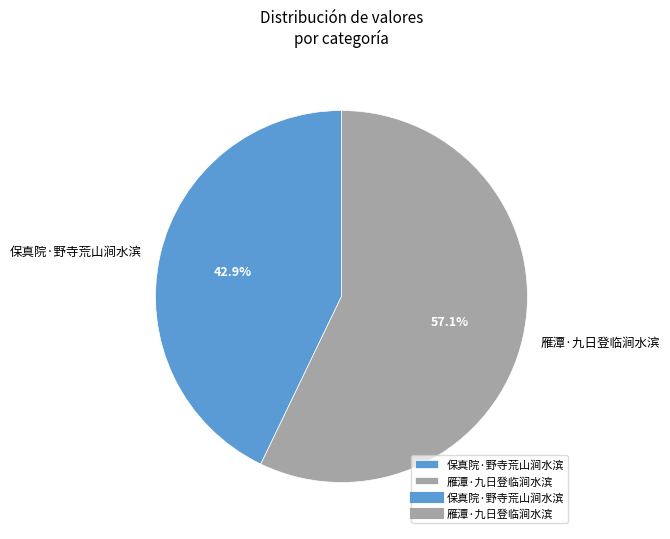

Is it true that 保真院·野寺荒山涧水滨 is 43% of the pie?

True